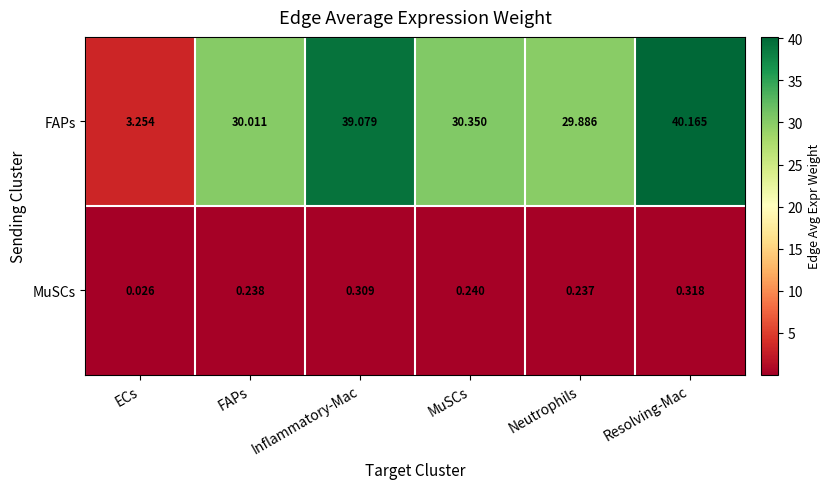

Rank the series by their maximum value, from highest to lowest.

FAPs, MuSCs